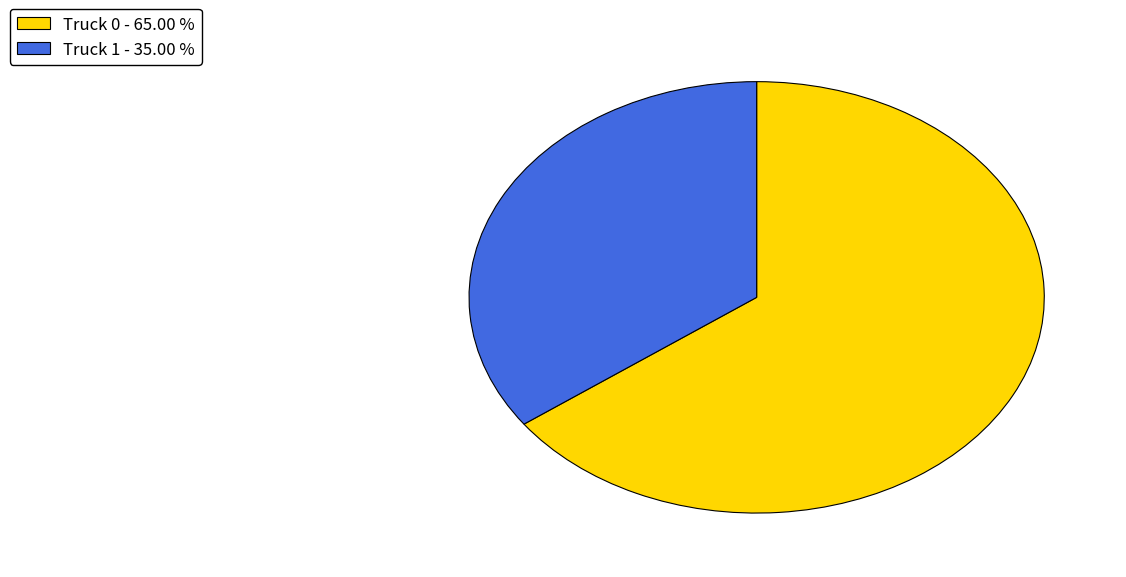

Approximately how many times larger is the value at Truck 1 - 35.00 % compared to Truck 0 - 65.00 %?

0.5